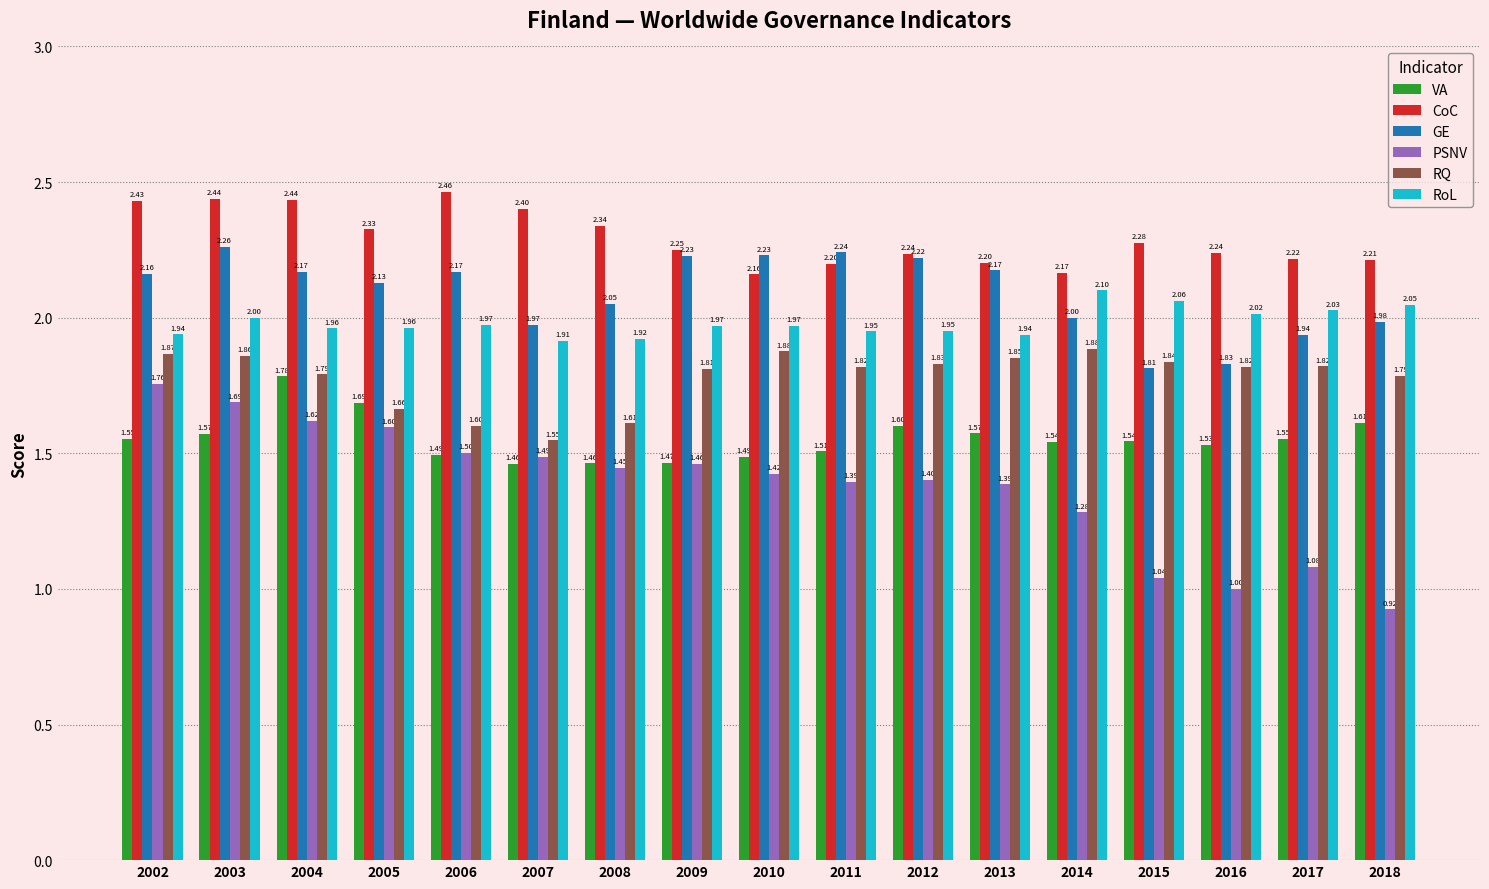

What is the difference between the maximum and minimum values in the PSNV series?

0.8